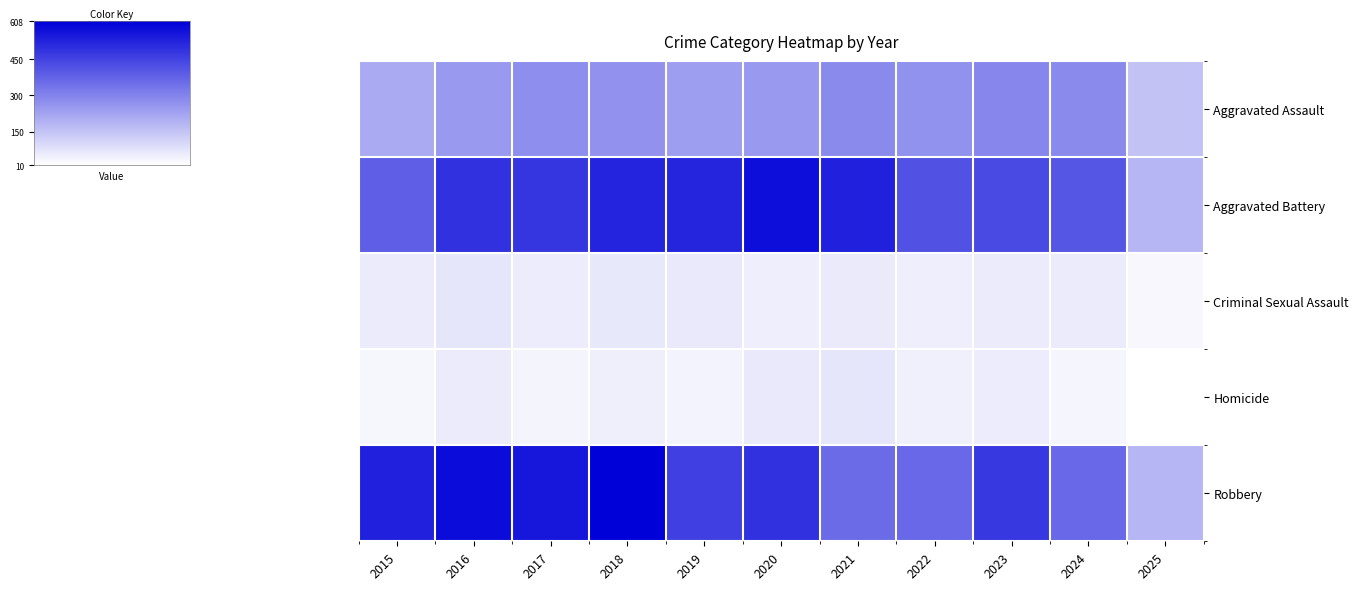

Which series changed the most between 2018 and 2020?

Robbery